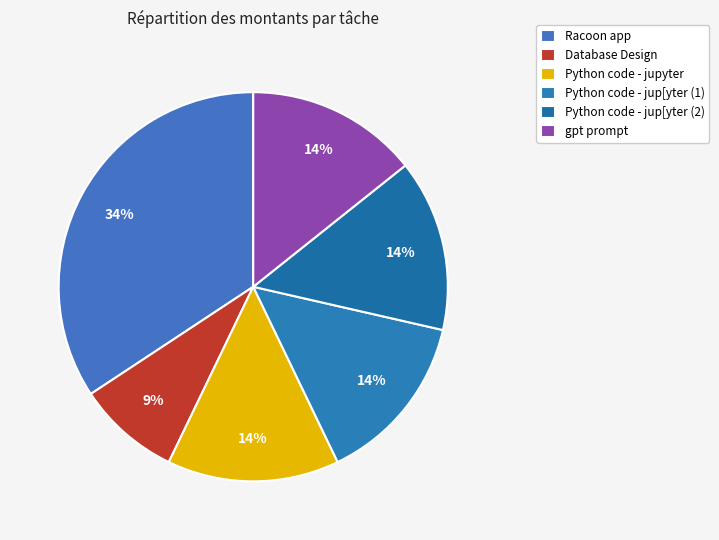

To the nearest percent, what is the combined percentage of Database Design and Python code - jup[yter (1)?

23%